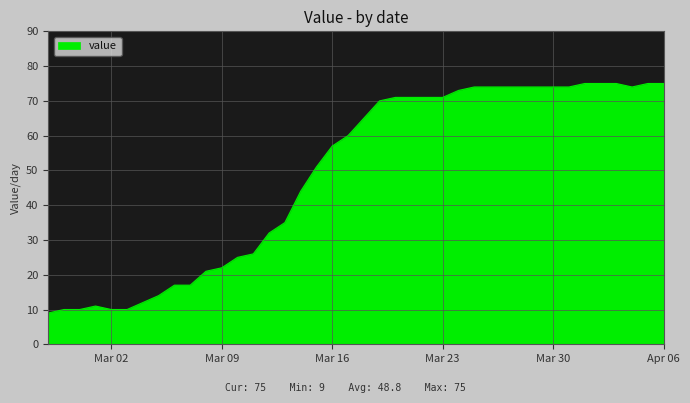

What is the maximum value shown in the chart?

75